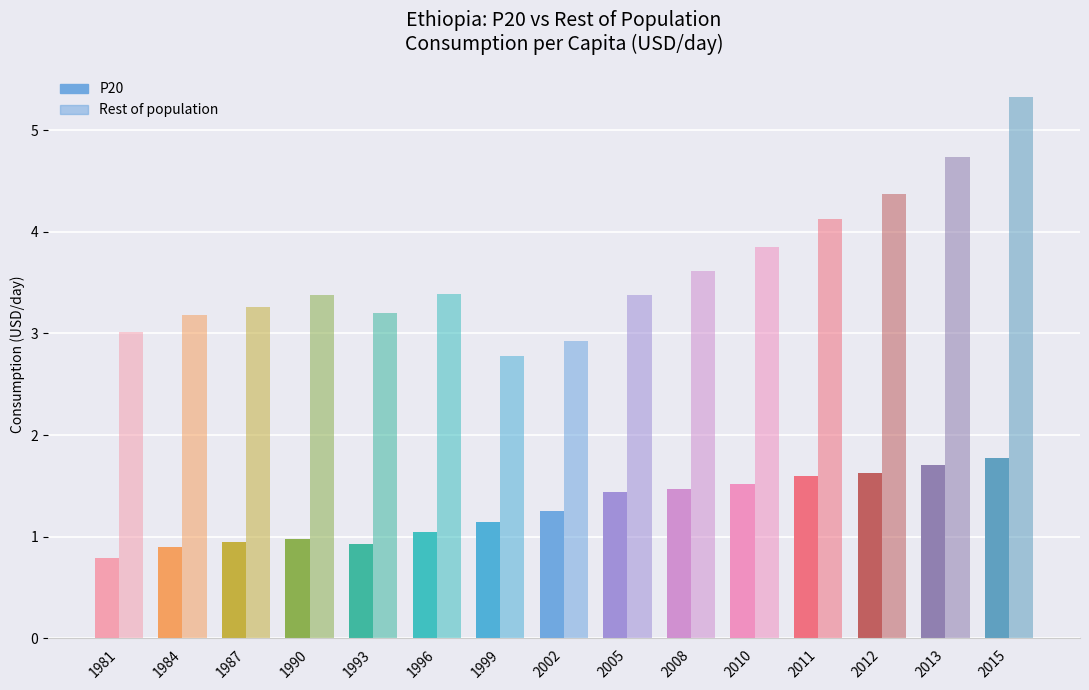

Count the number of data series in this chart.

2